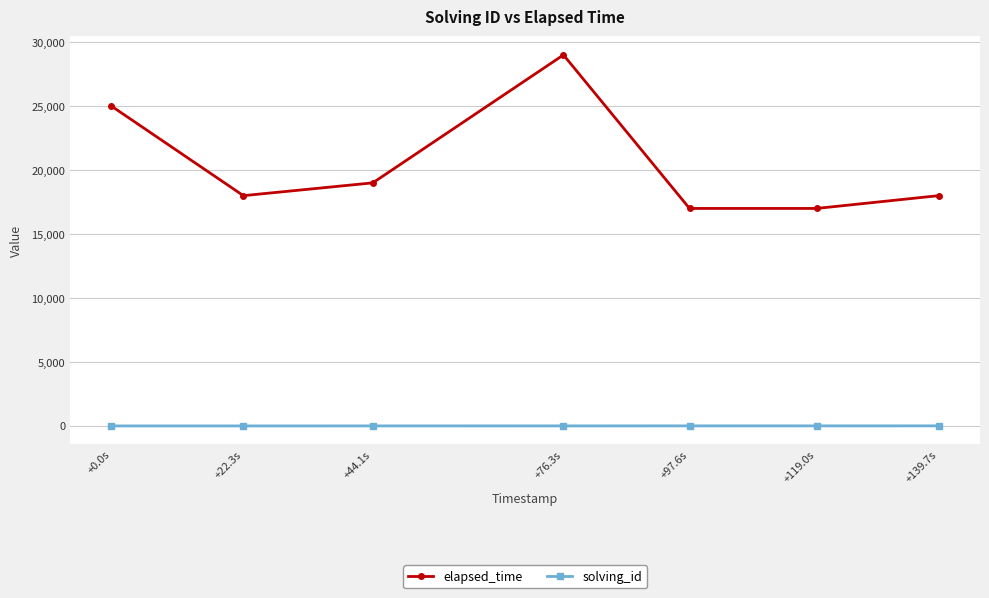

What is the label of the 1st point from the left?

+0.0s